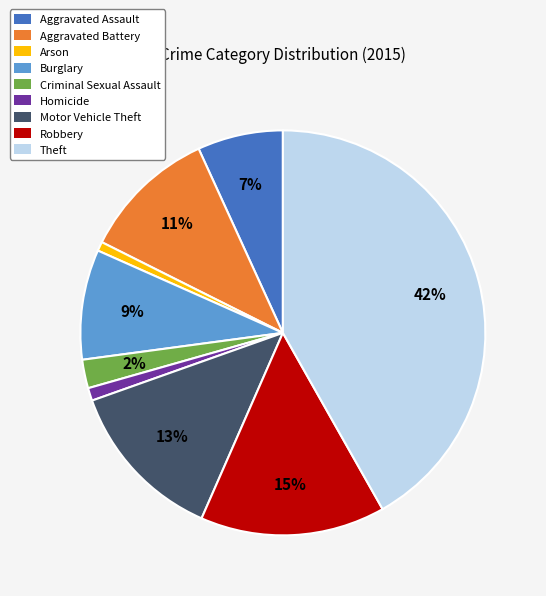

Is Robbery the majority of the pie?

No